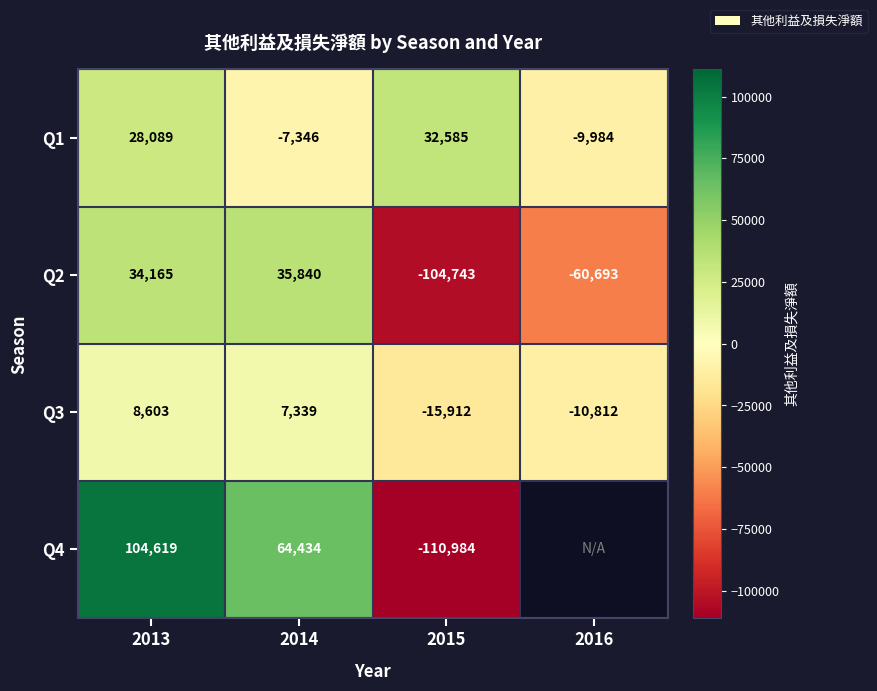

What is the sum of the Q1 values at 2014 and 2015?

25239